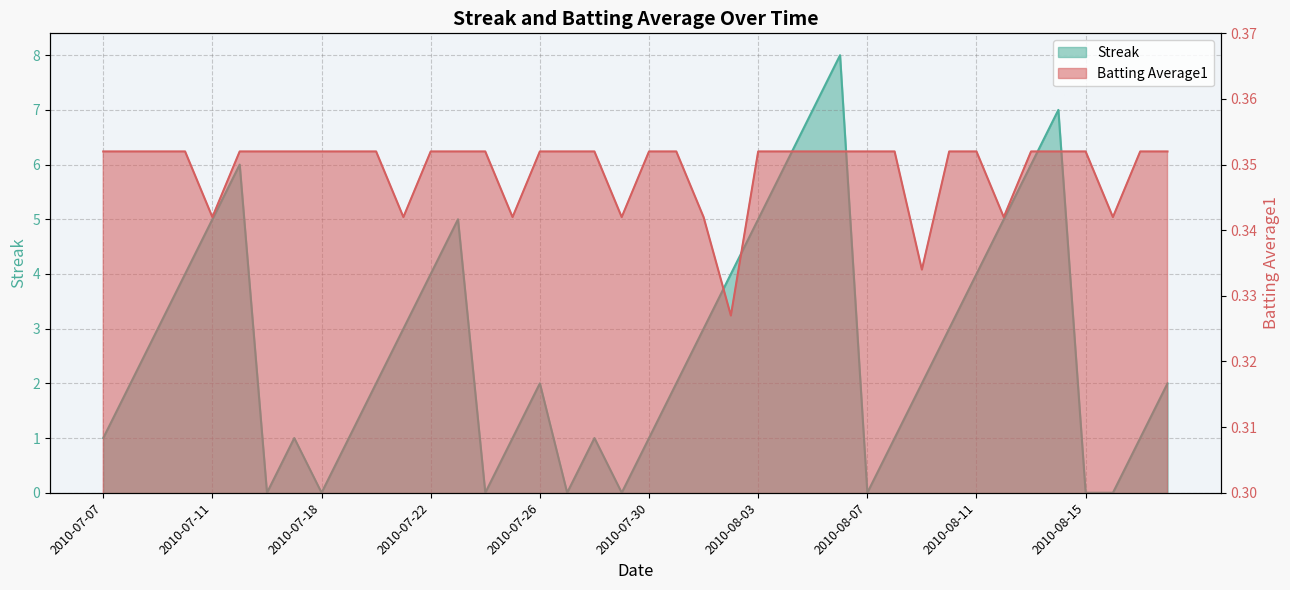

What is the total value across all series at 2010-08-18?

2.4